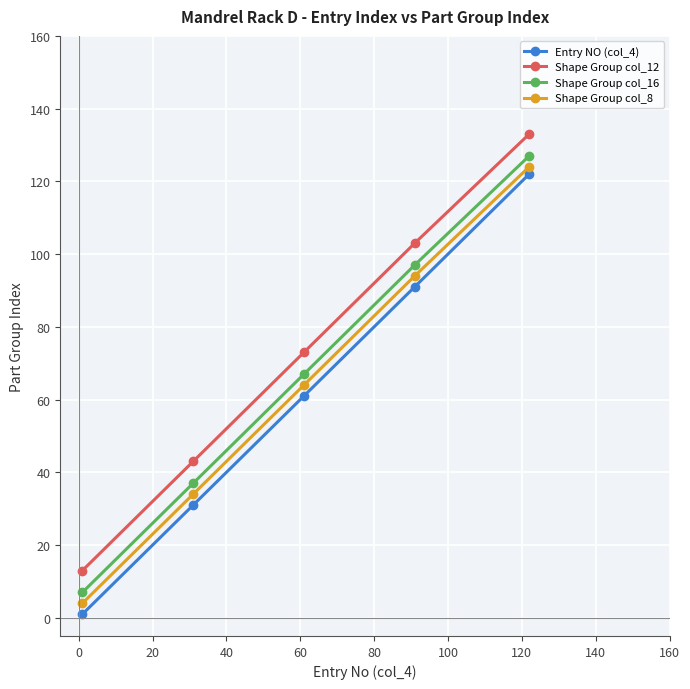

At how many categories does at least one series exceed 26?

4